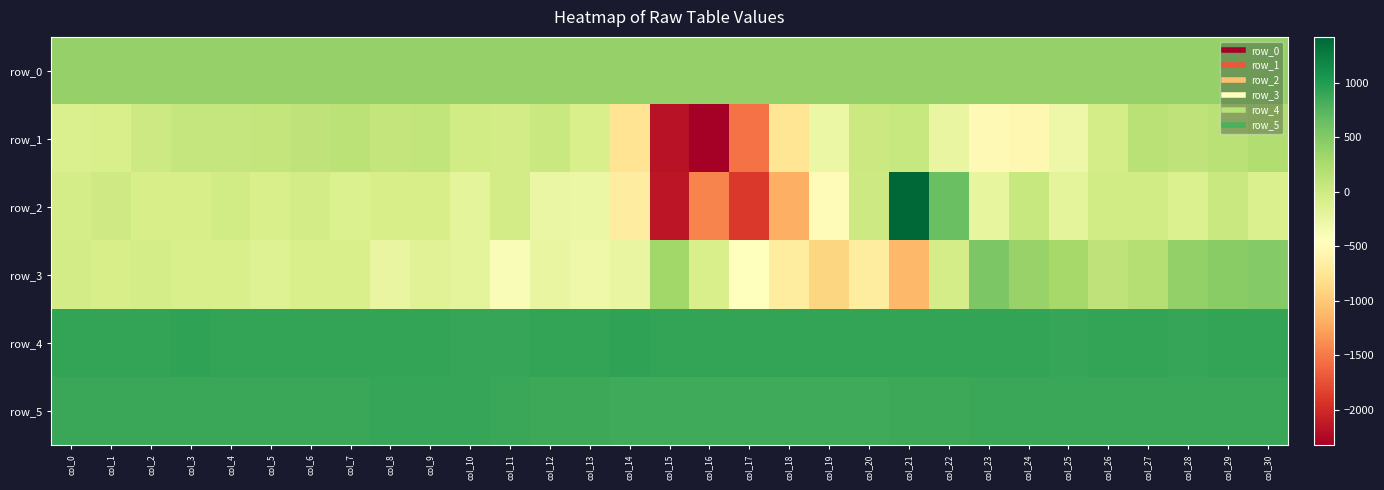

Which series changed the most between col_8 and col_20?

row_3